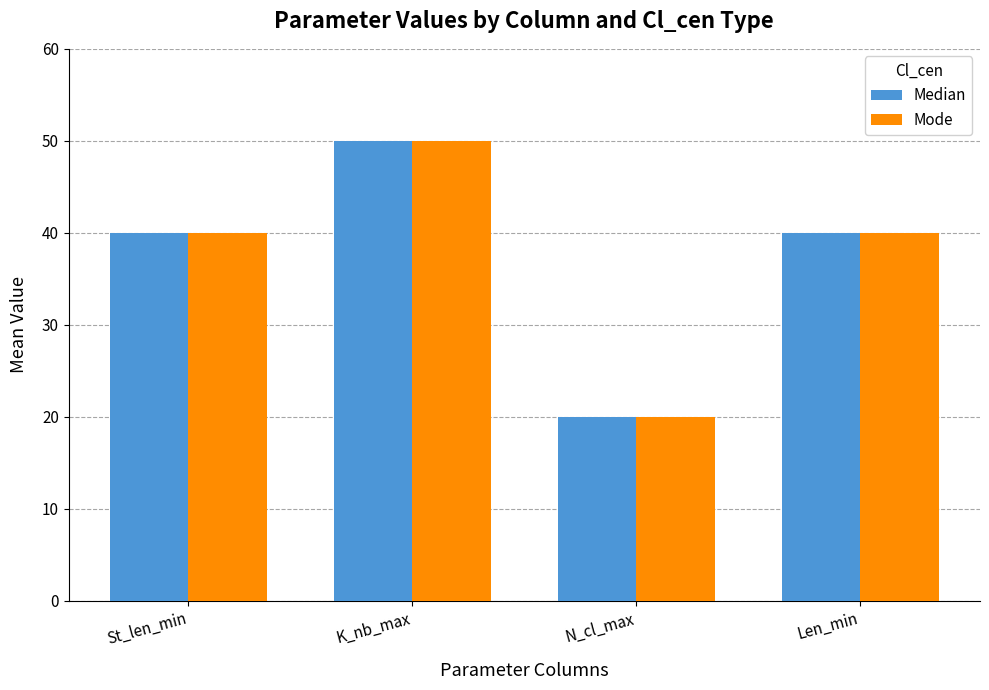

How many categories are shown in the chart?

4